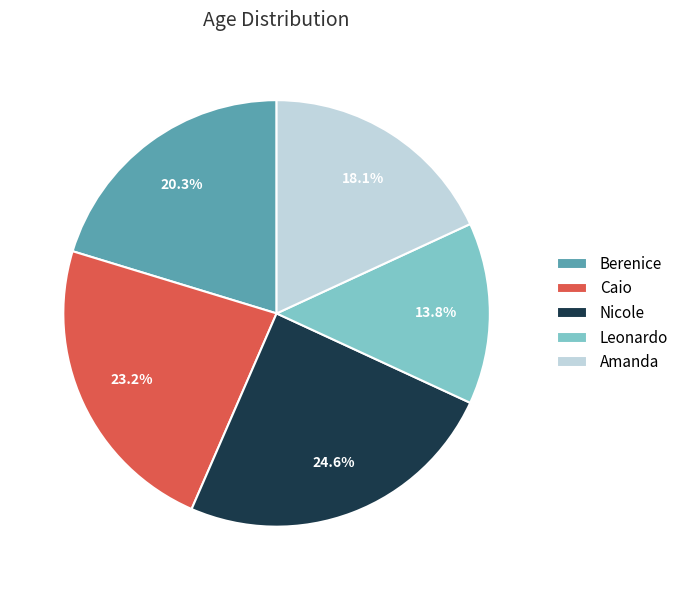

To the nearest percent, what percentage of the pie is Leonardo?

14%